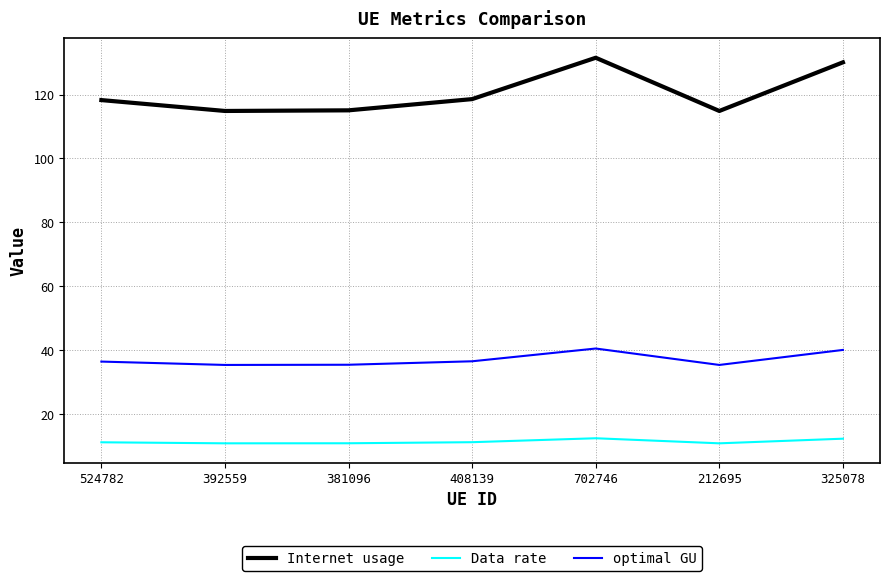

What is the minimum value shown in the chart?

10.9